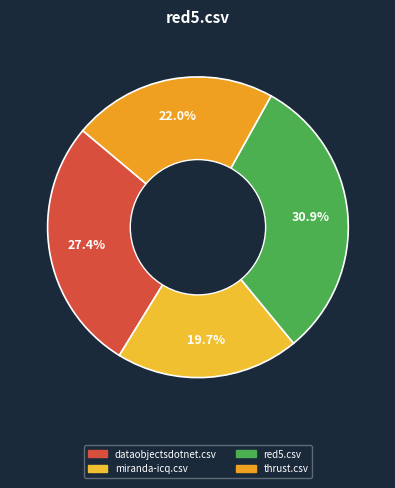

How many segments does this pie chart have?

4